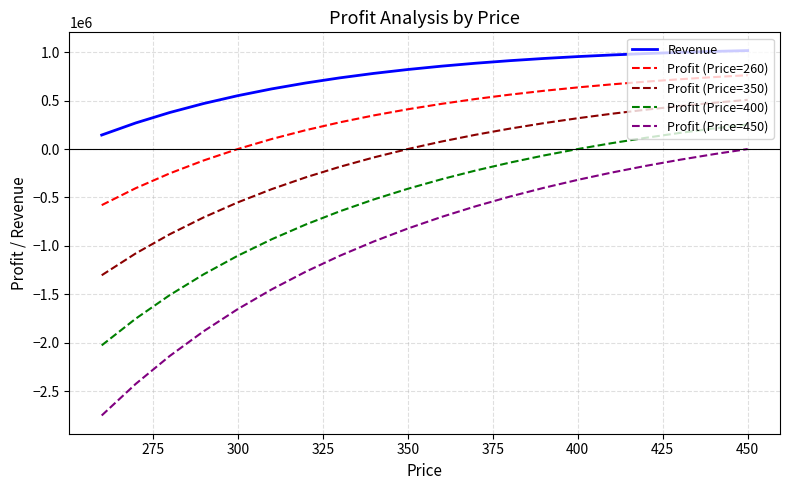

What is the minimum value for Profit (Price=350)?

-1303737.6